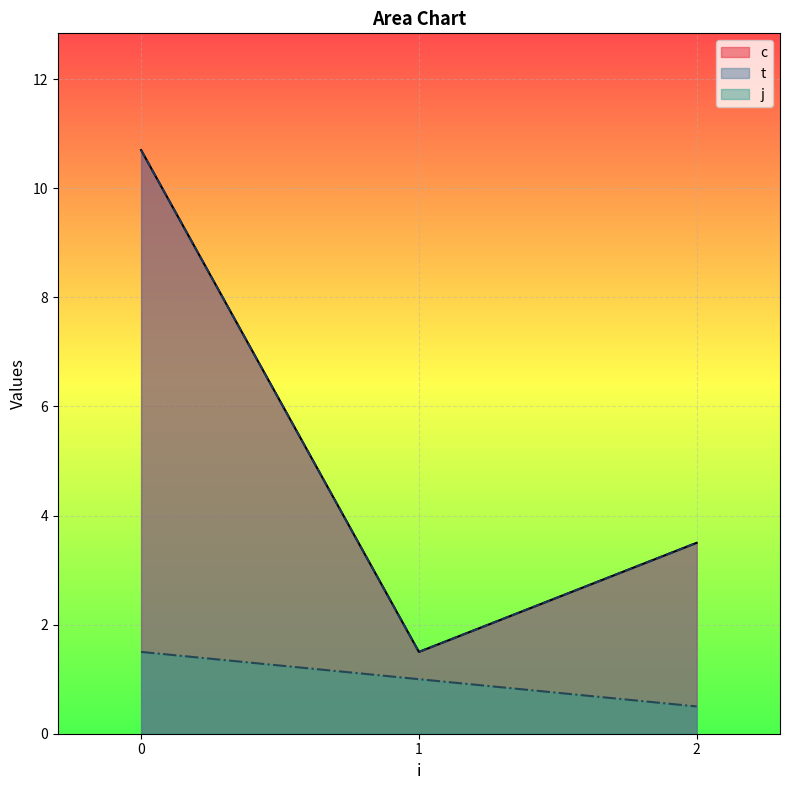

Which series changed the most between 0 and 2?

c